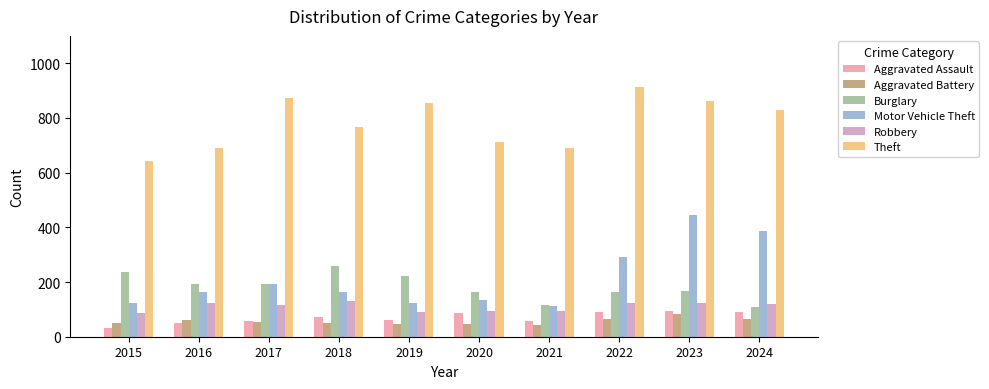

The Burglary series shows 257 at 2018. True or false?

True